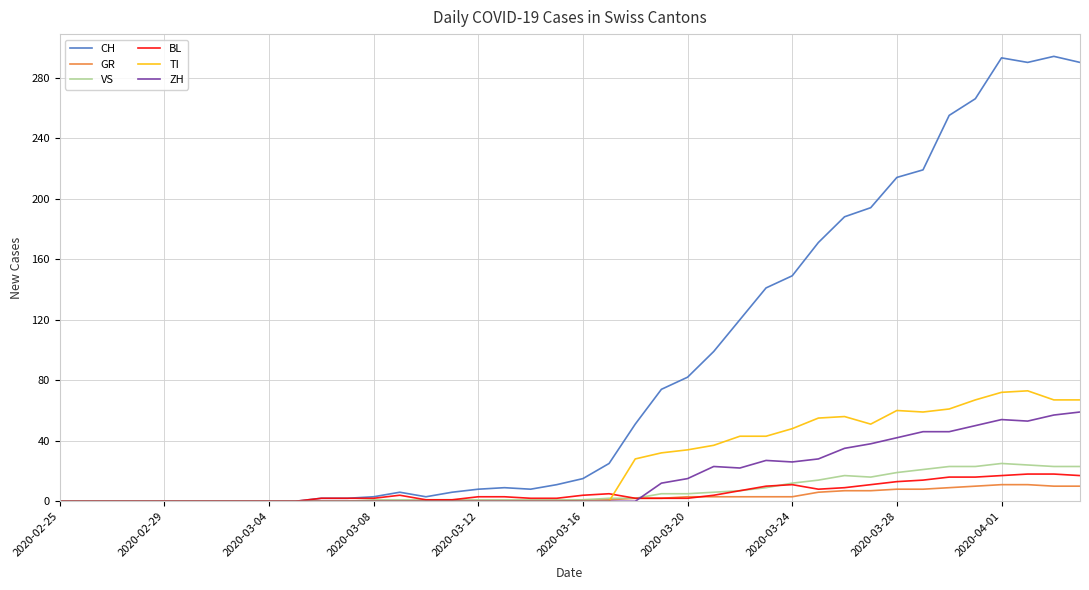

What is the maximum value shown in the chart?

294